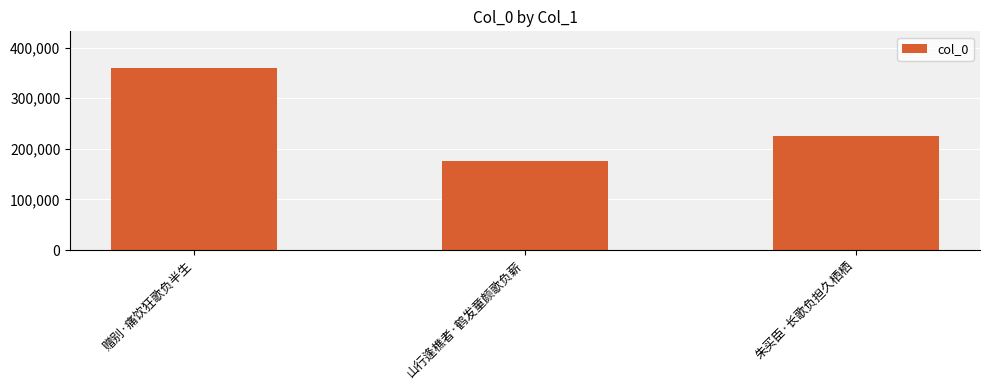

What position from the left is 山行逢樵者·鹤发童颜歌负薪?

2